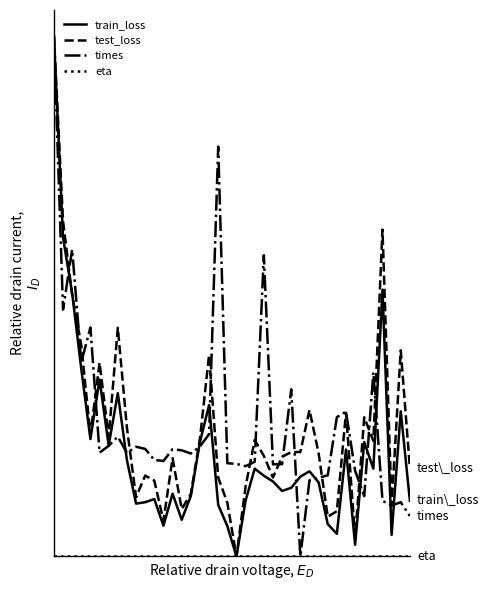

Does the chart have visible grid lines?

No